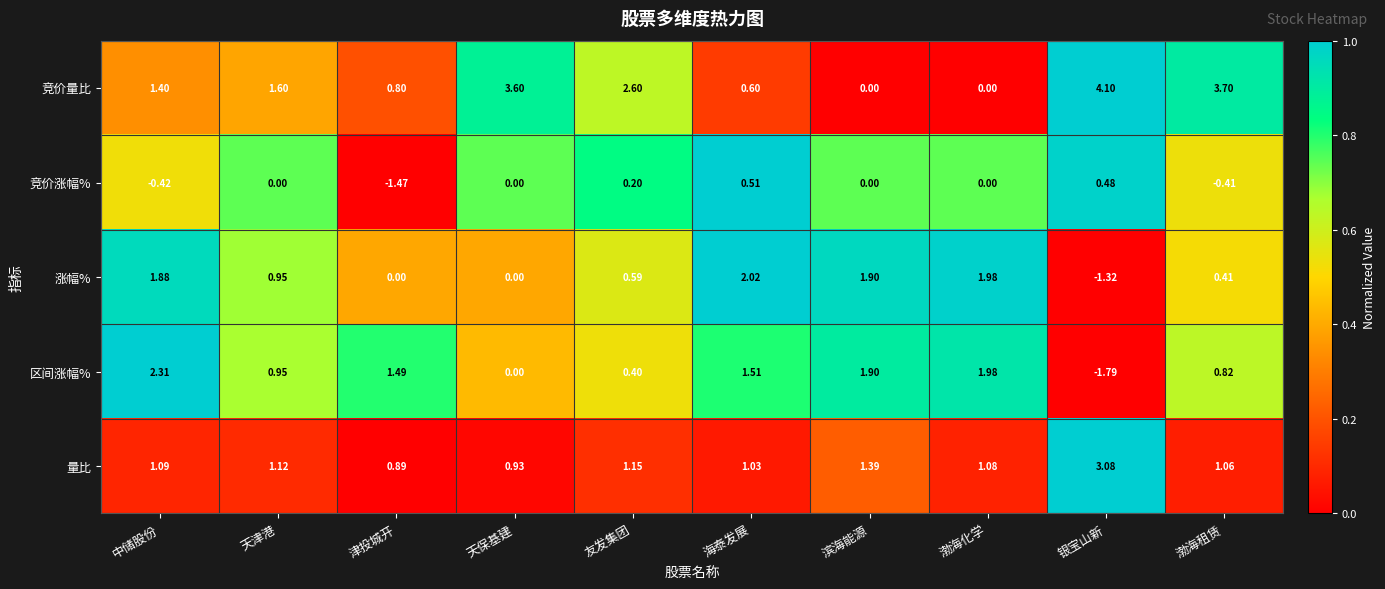

What is the total value across all series at 中储股份?

6.3